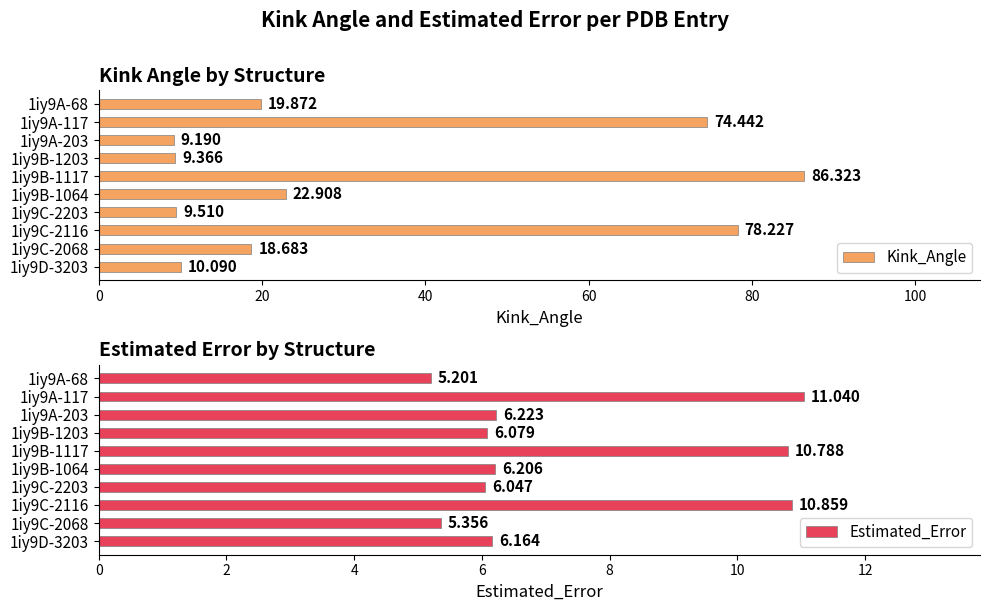

What is the sum of all Estimated_Error values?

74.0